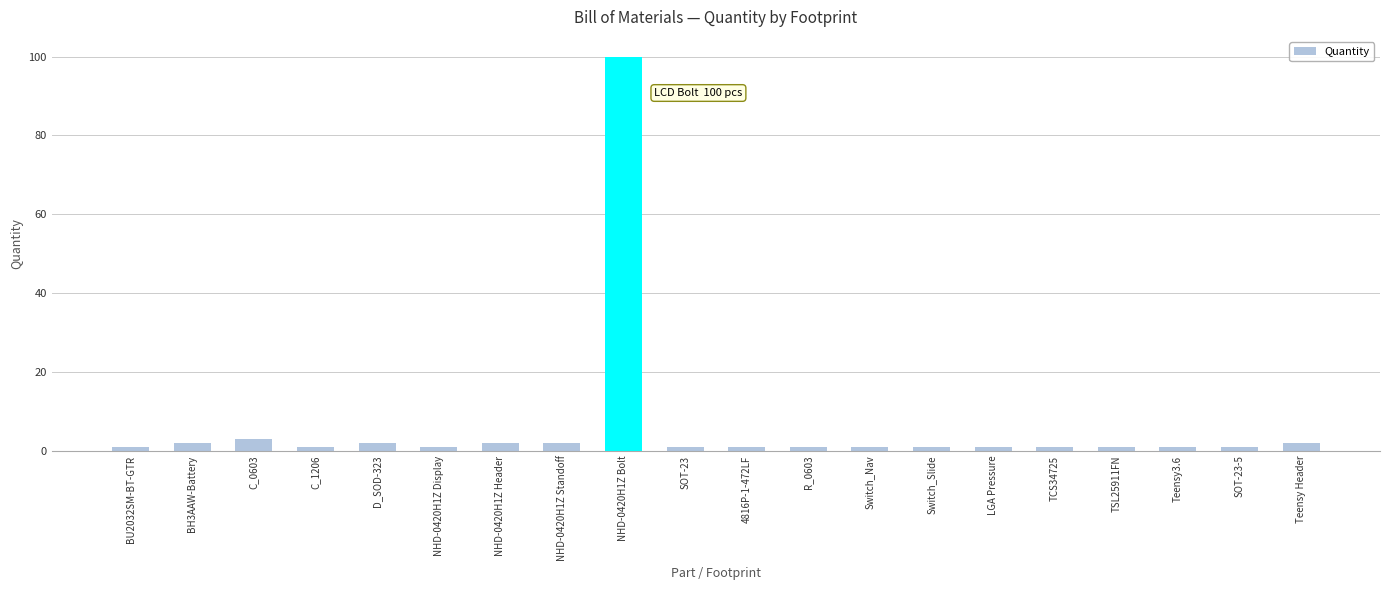

Which label corresponds to the largest value in the chart?

NHD-0420H1Z Bolt